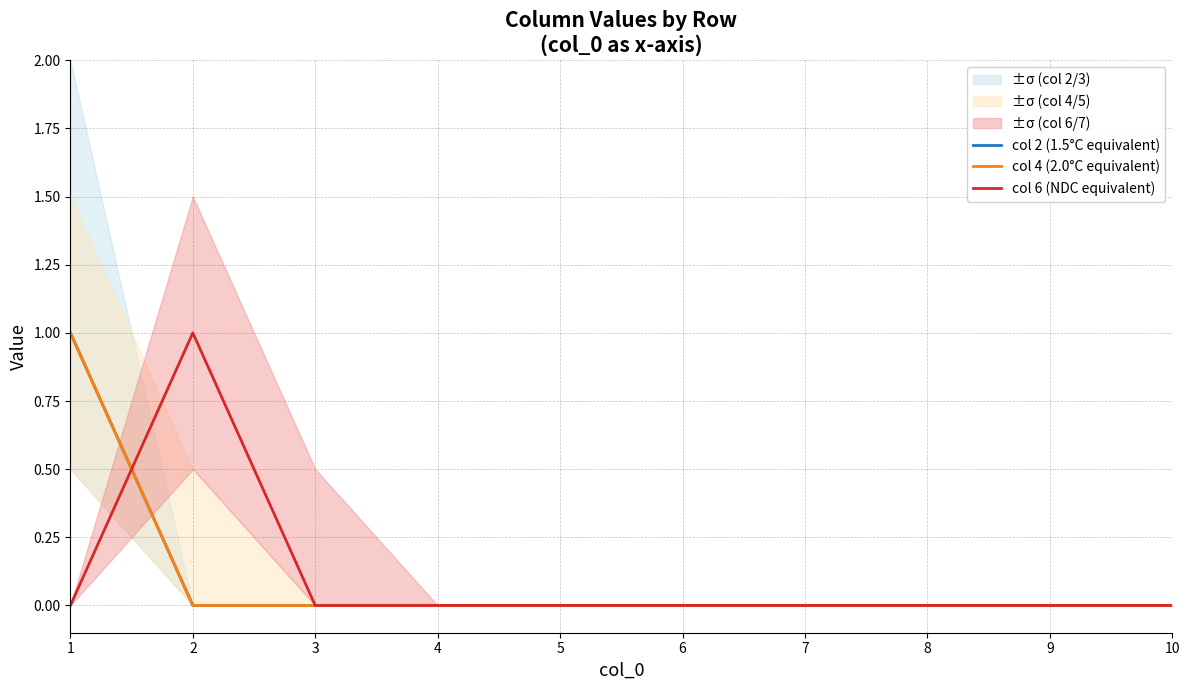

True or false: col 6 (NDC equivalent) and col 4 (2.0°C equivalent) intersect in this chart.

True